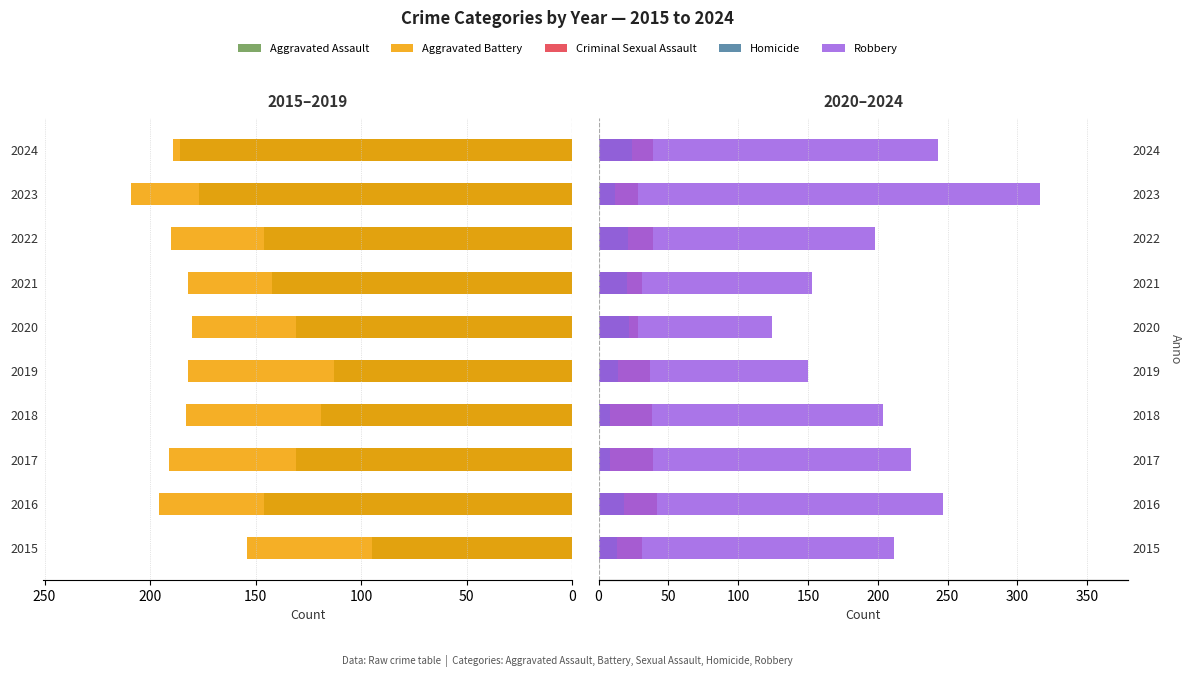

Which has a higher value, 2015 or 2022?

2015